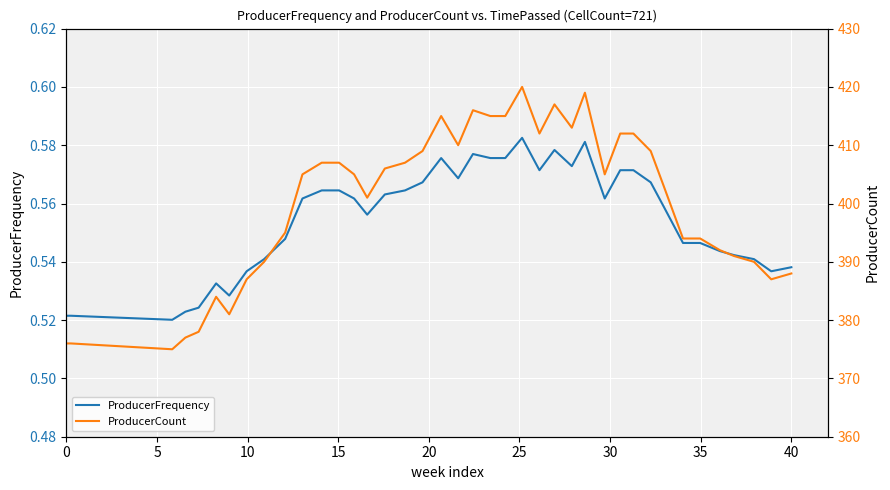

What is the value of the ProducerFrequency point at the 2nd from the left?

0.5